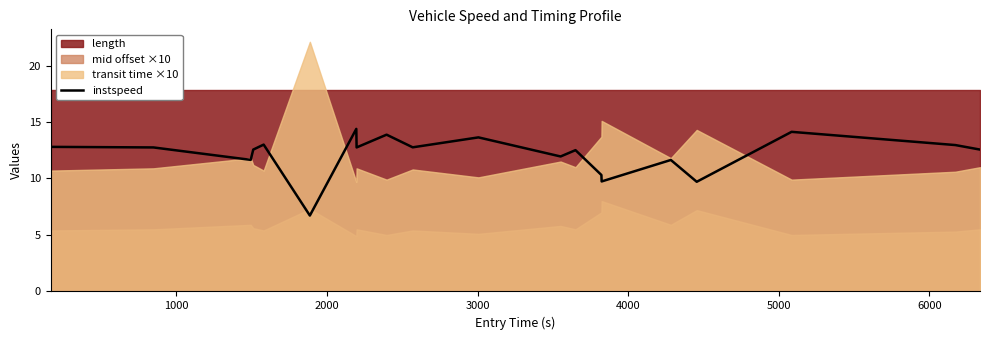

What is the maximum value for instspeed?

14.4